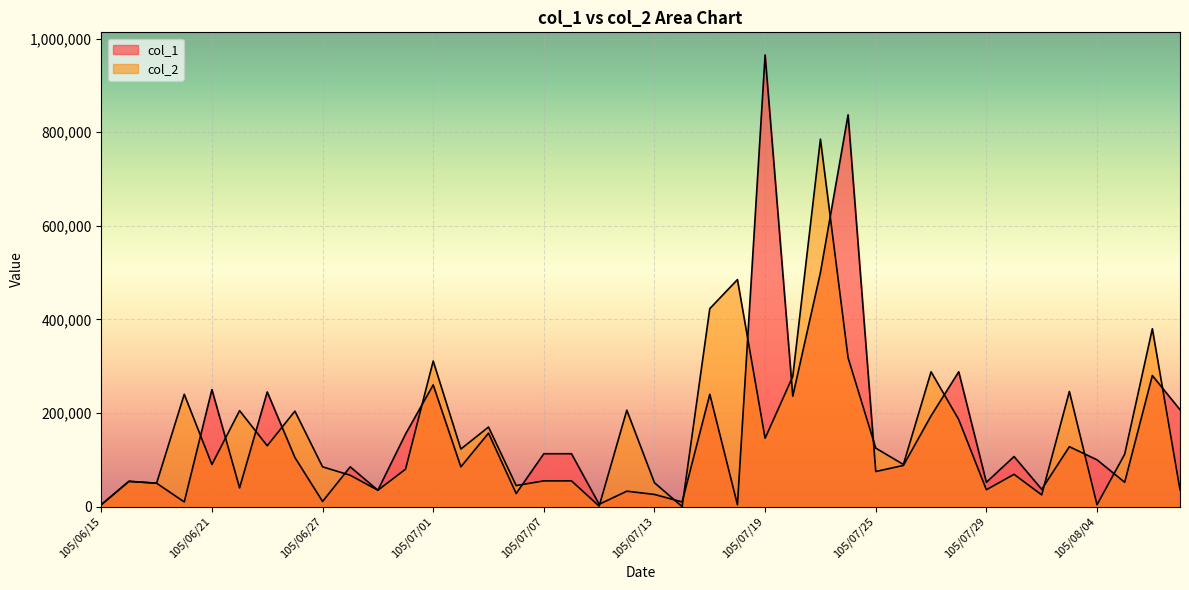

True or false: col_1 and col_2 intersect in this chart.

True